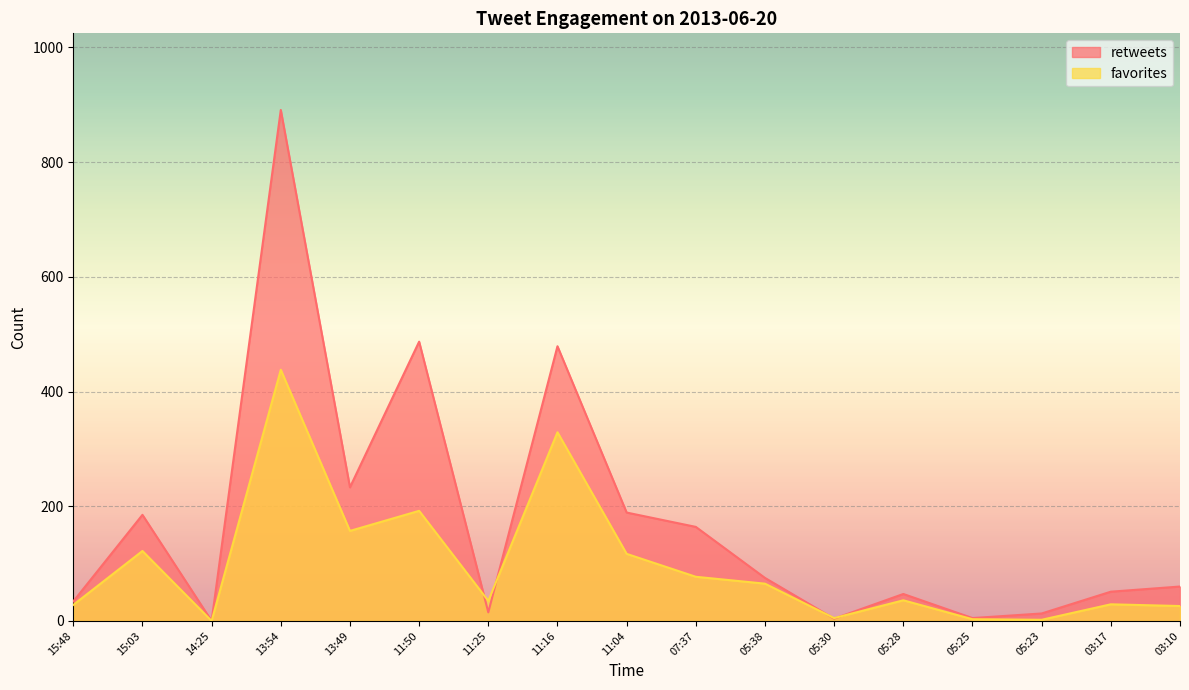

What is the label of the 13th point from the left?

05:28